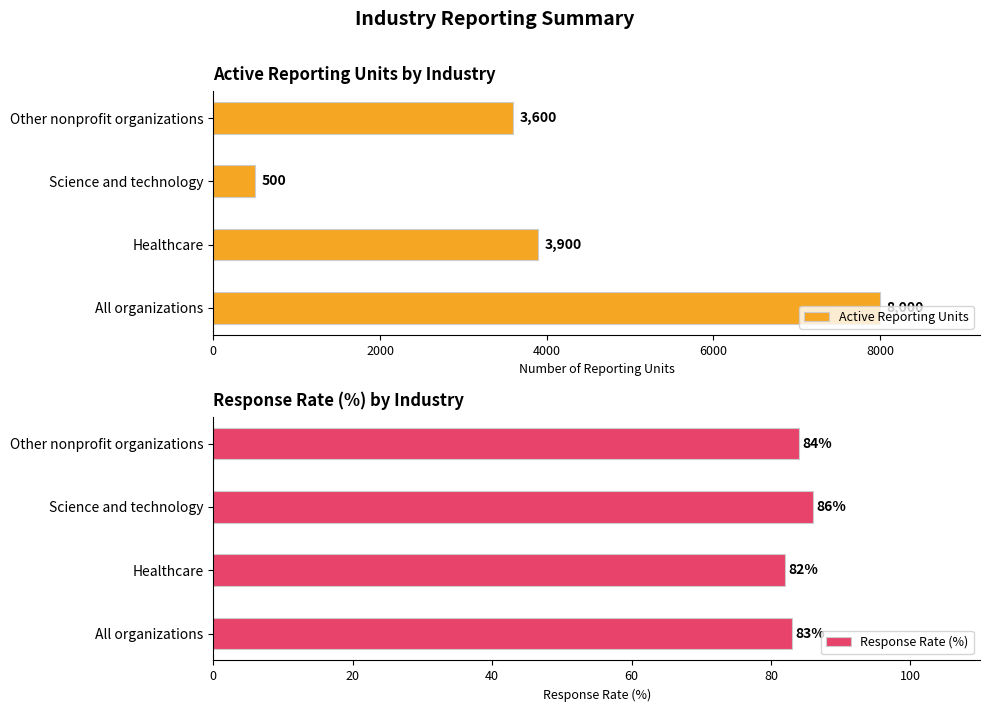

What is the minimum value shown in the chart?

82